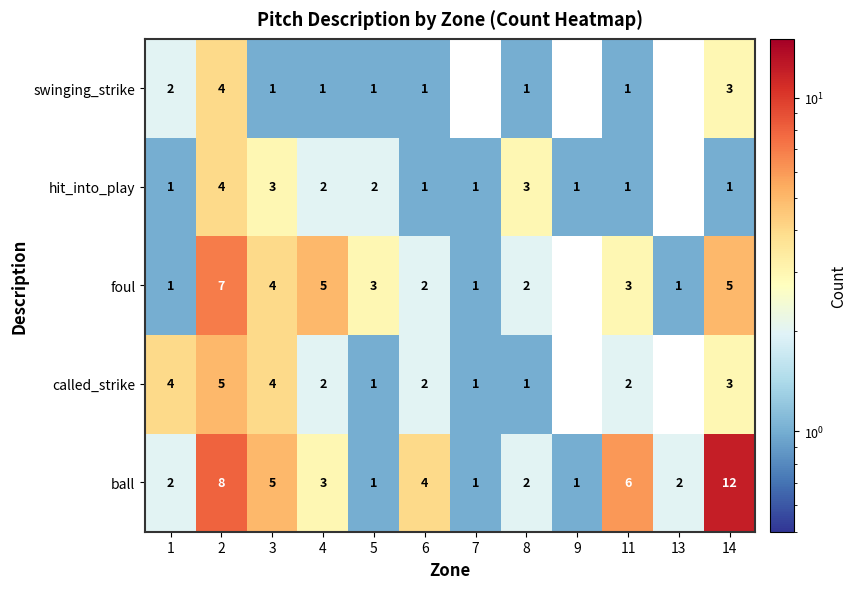

What is the total value across all series at 4?

13